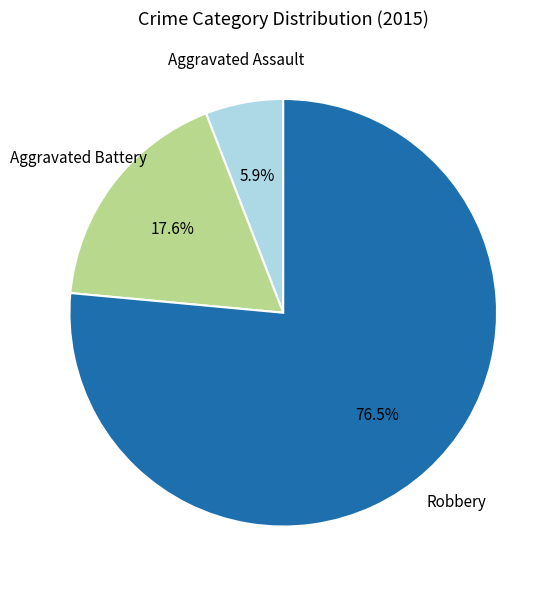

Count the number of slices in the pie.

3